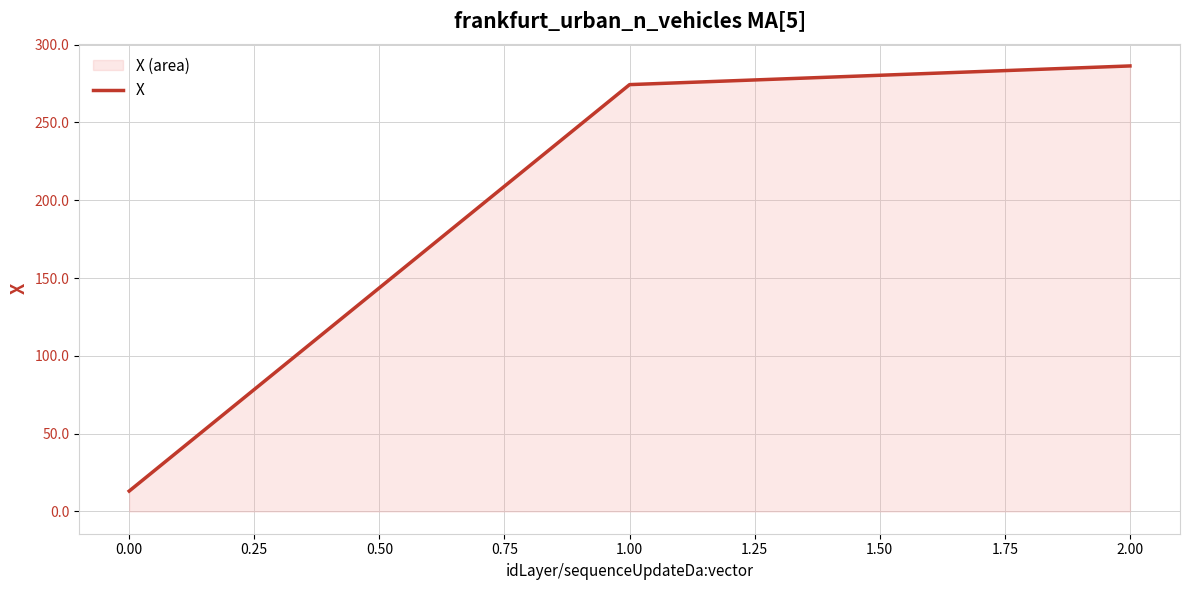

At which category does the chart reach its peak across all series?

2.00